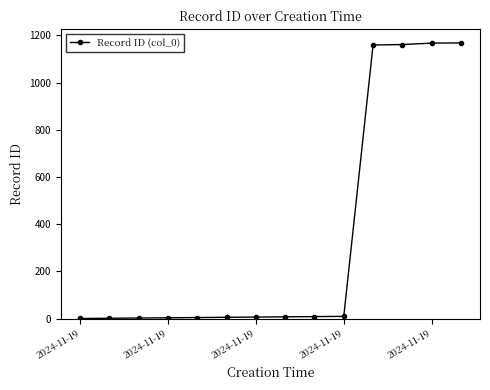

What is the greatest value displayed?

1168